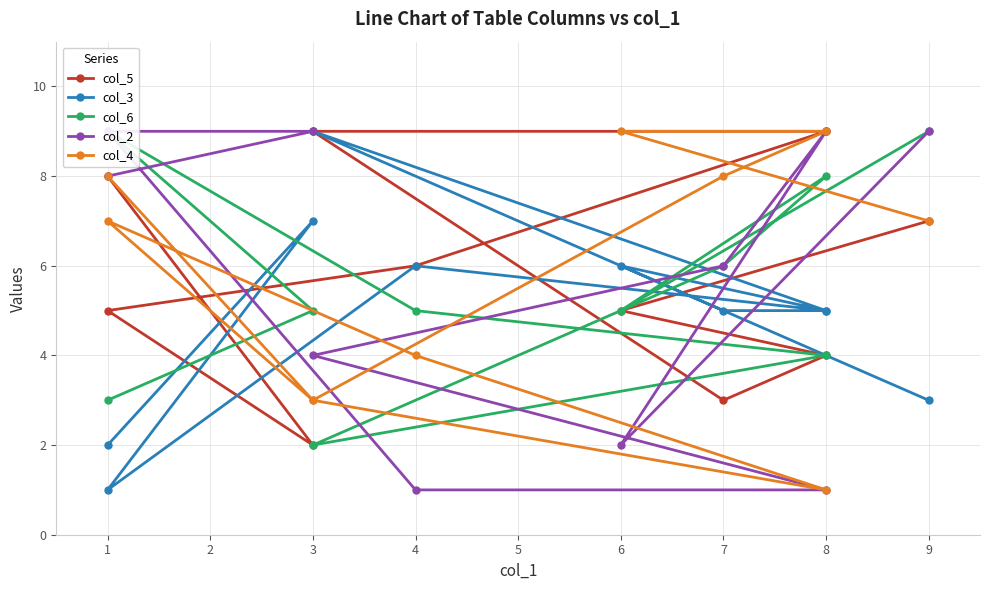

How many times do col_3 and col_5 cross each other?

3